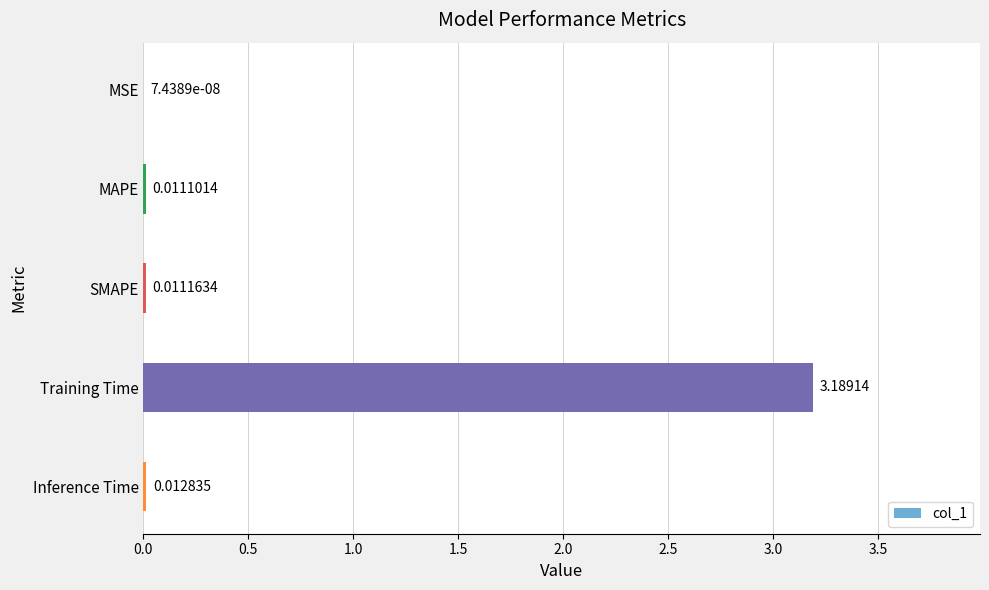

Which label corresponds to the largest value in the chart?

Training Time